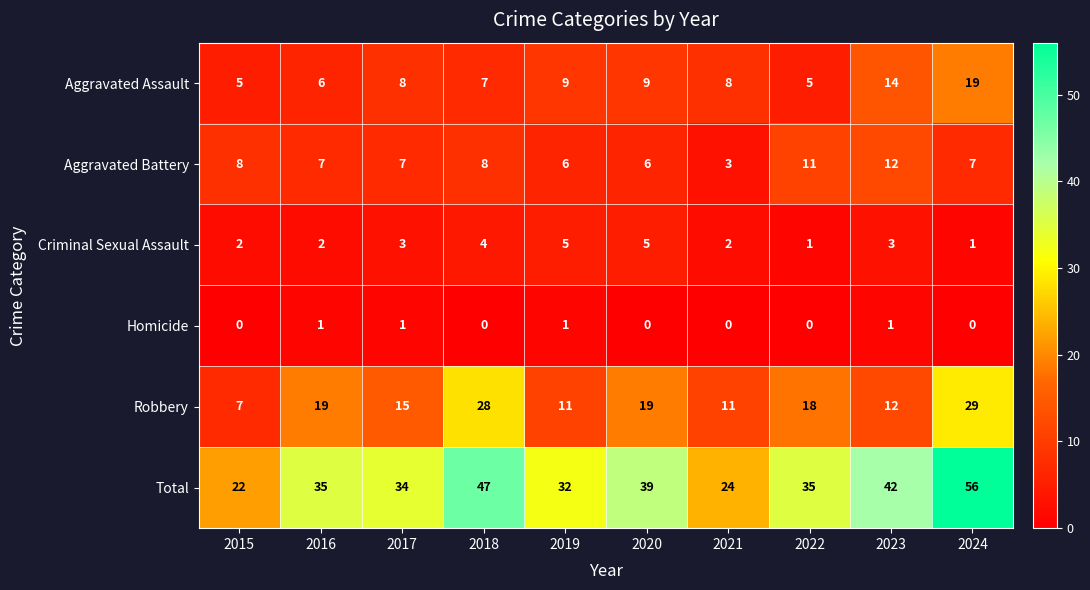

Between 2018 and 2023, which series saw the biggest shift?

Robbery